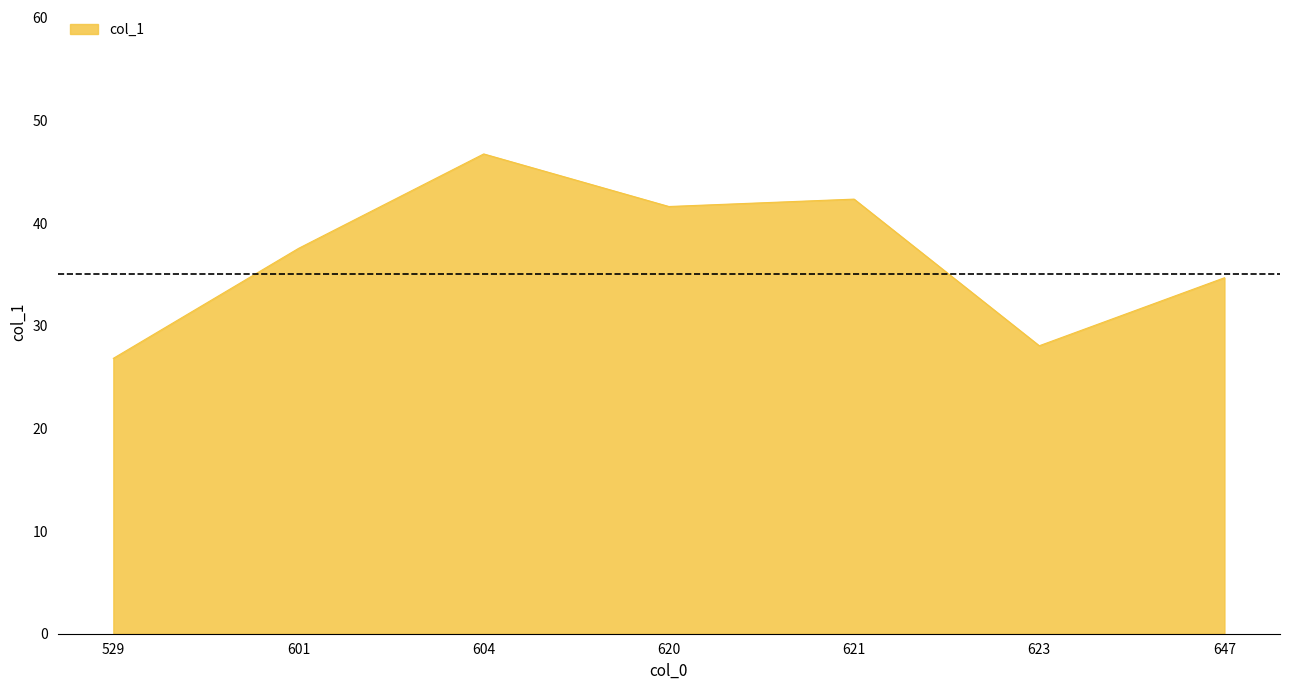

Where is the first local maximum?

604